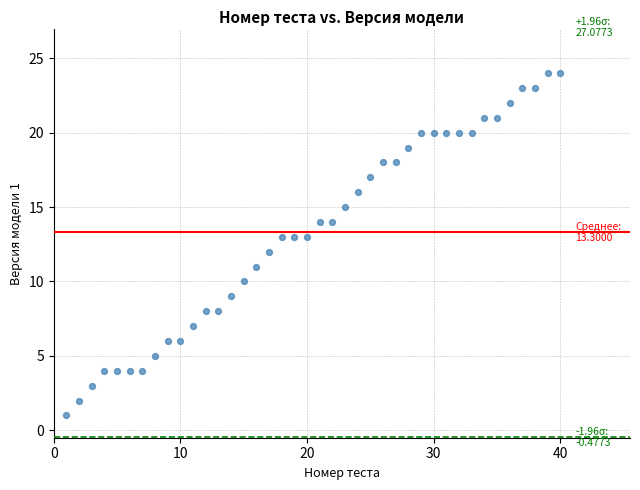

How many data points are displayed?

40